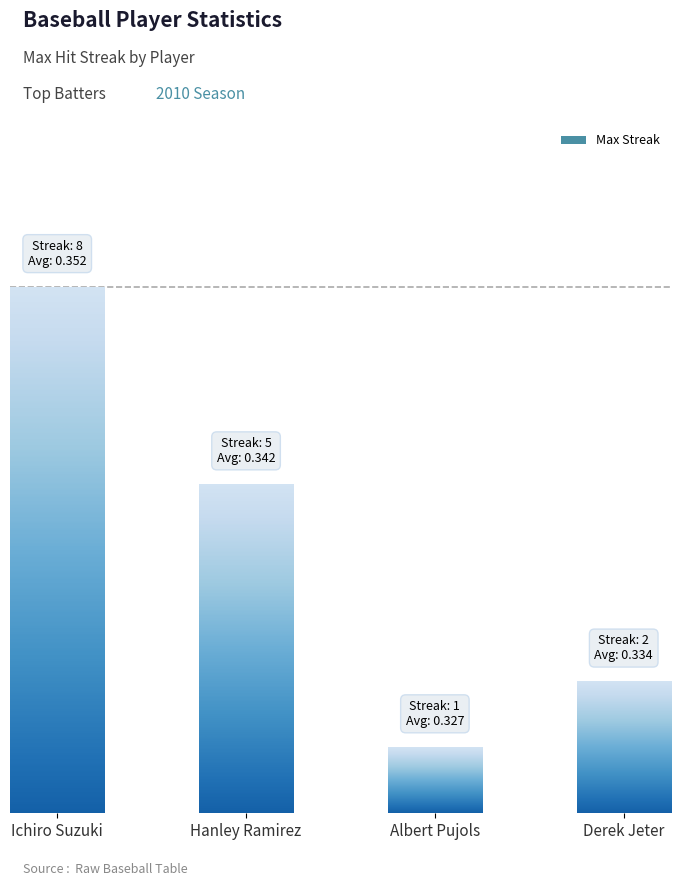

Rank the categories by value from highest to lowest.

Ichiro Suzuki, Hanley Ramirez, Derek Jeter, Albert Pujols